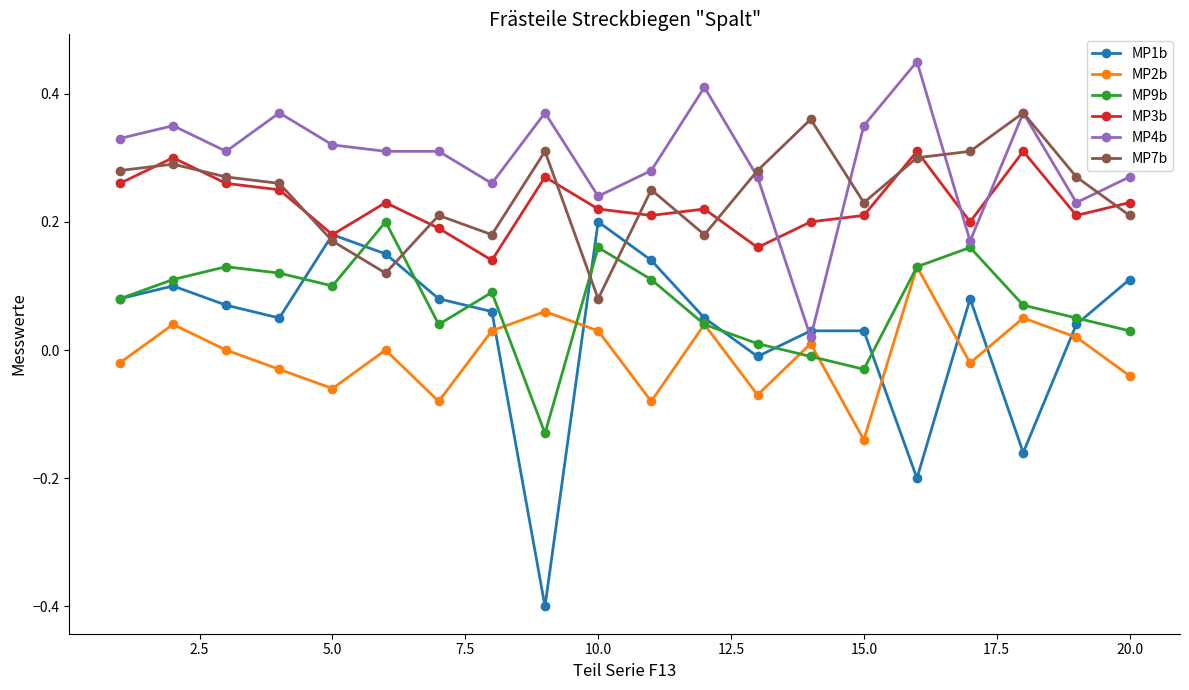

How many intersections are there between MP1b and MP7b?

4